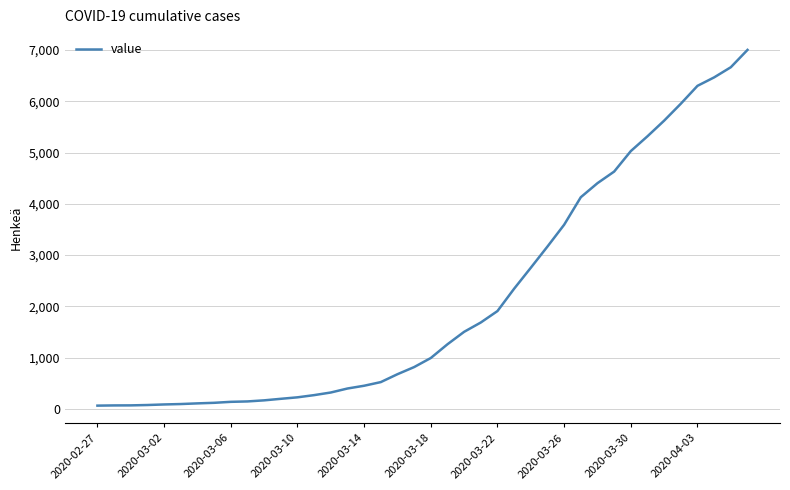

What is the difference between the maximum and minimum values?

6940